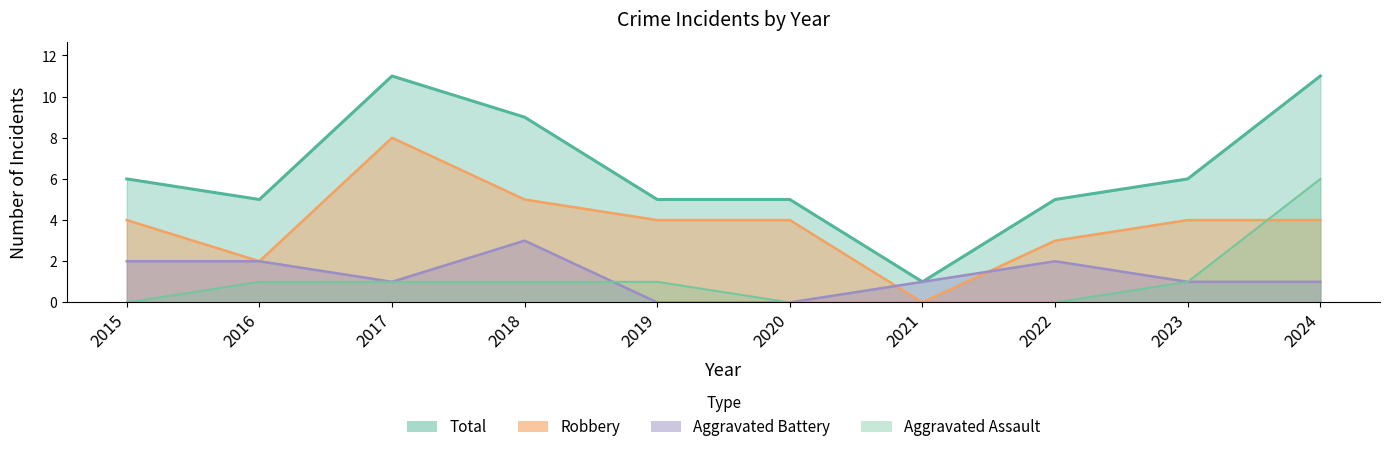

True or false: Total and Aggravated Assault cross at least once.

False